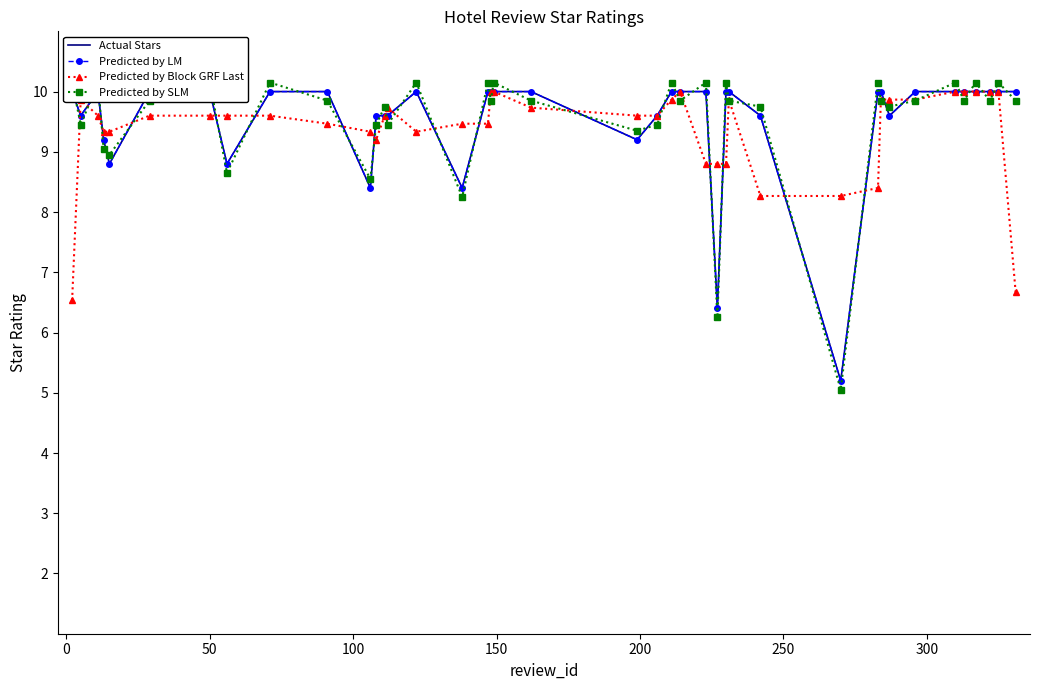

True or false: Predicted by Block GRF Last has more than 1 points higher than both neighbors.

True